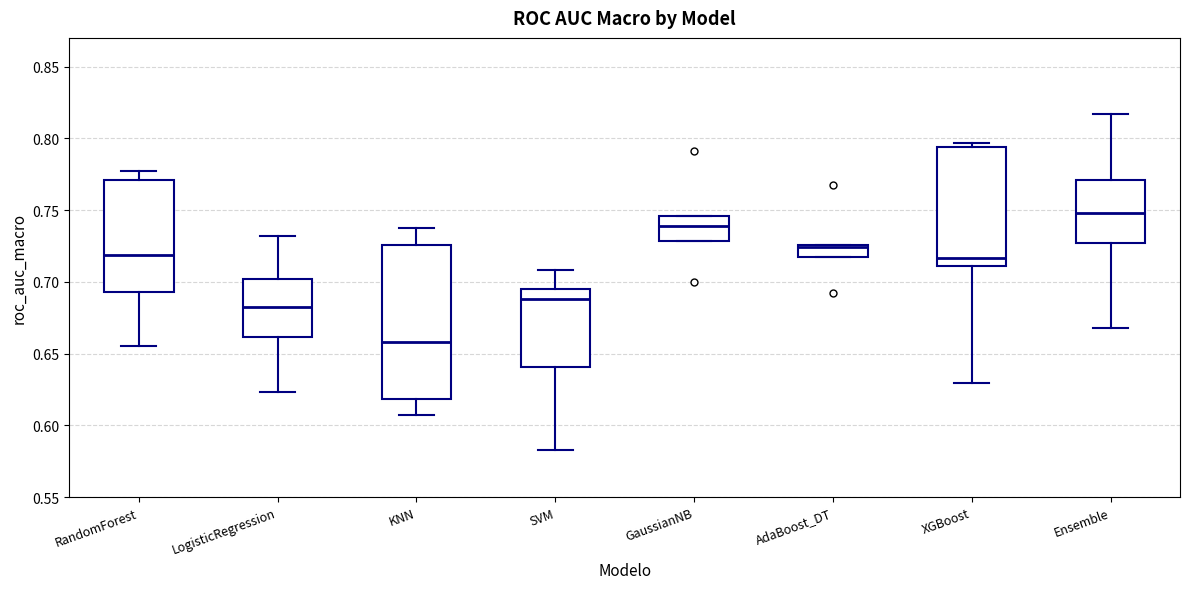

Which box's median line is the lowest?

KNN